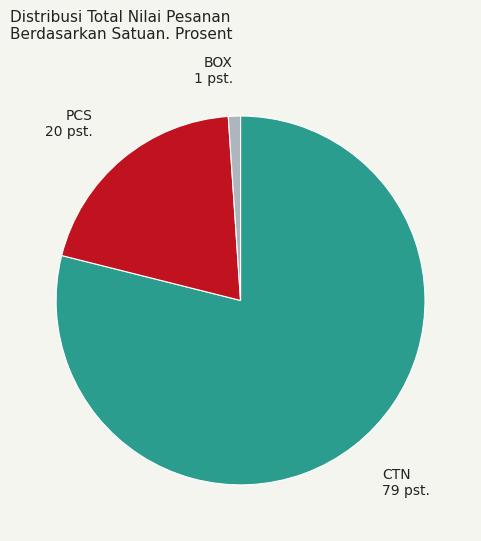

True or false: PCS accounts for 20% of the total.

True